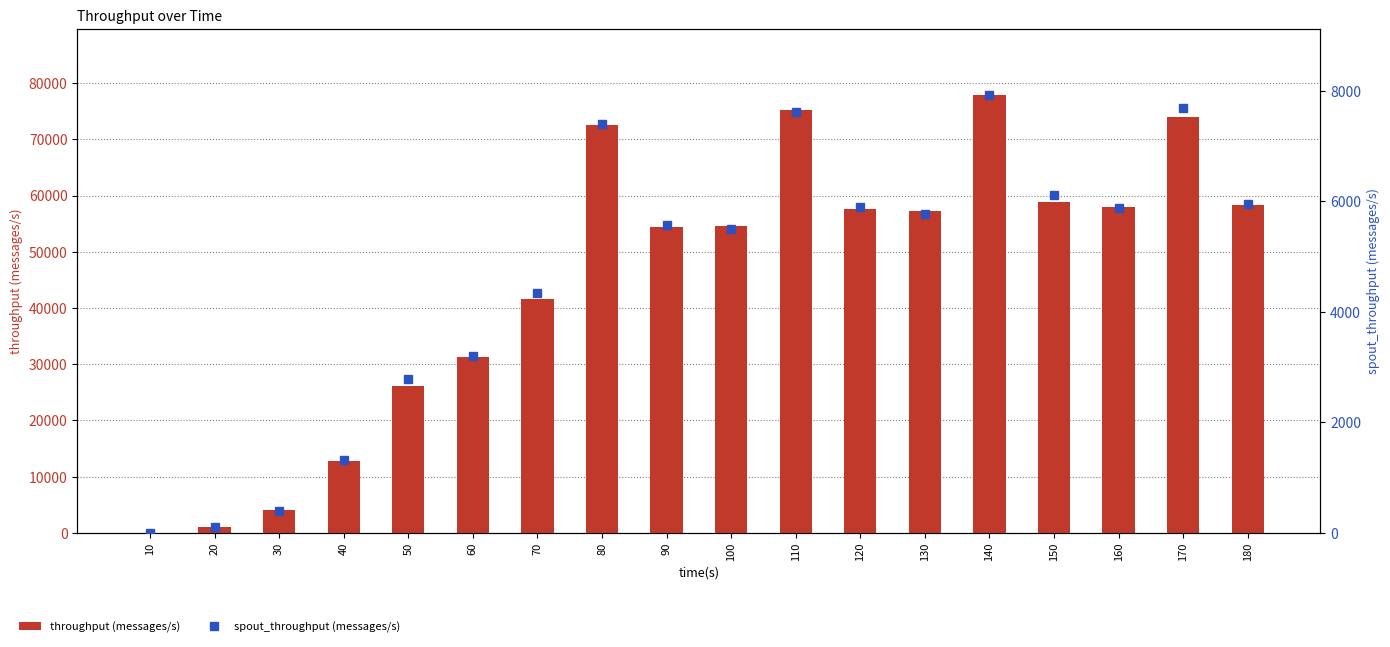

What is the highest value of the spout_throughput (messages/s) series?

7931